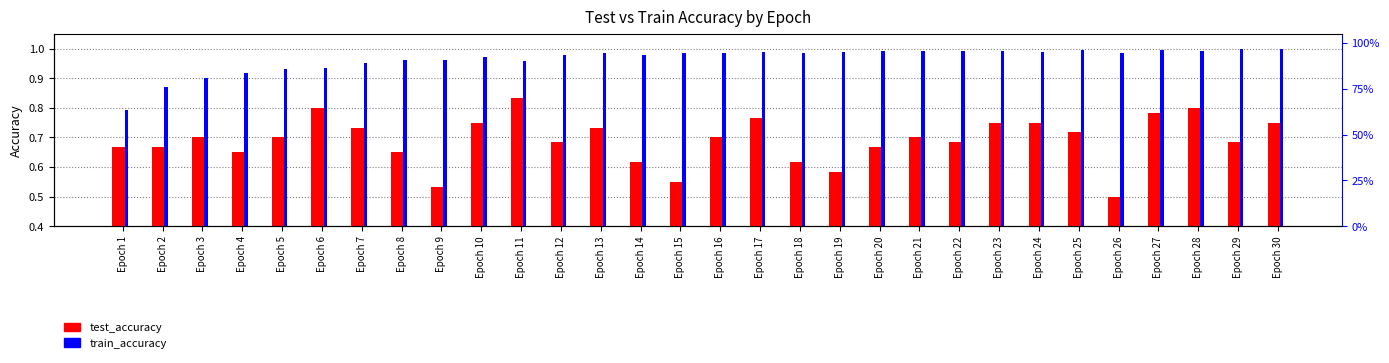

Reading right to left, what are all the values shown in this chart?

test_accuracy: 0.8	0.7	0.8	0.8	0.5	0.7	0.8	0.8	0.7	0.7	0.7	0.6	0.6	0.8	0.7	0.6	0.6	0.7	0.7	0.8	0.8	0.5	0.6	0.7	0.8	0.7	0.6	0.7	0.7	0.7
train_accuracy: 1.0	1.0	1.0	1.0	1.0	1.0	1.0	1.0	1.0	1.0	1.0	1.0	1.0	1.0	1.0	1.0	1.0	1.0	1.0	1.0	1.0	1.0	1.0	1.0	0.9	0.9	0.9	0.9	0.9	0.8